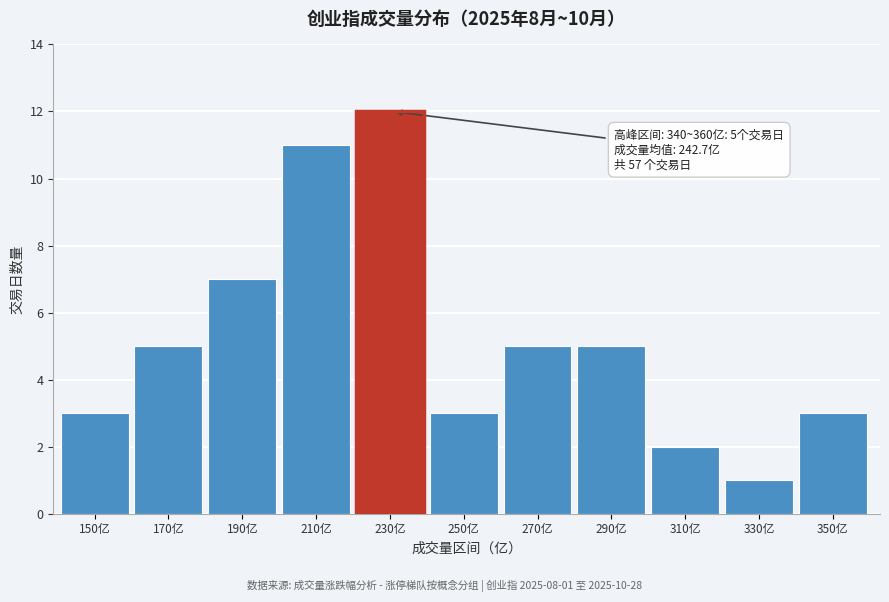

Reading left to right, transcribe all the data shown in this chart.

3	5	7	11	12	3	5	5	2	1	3